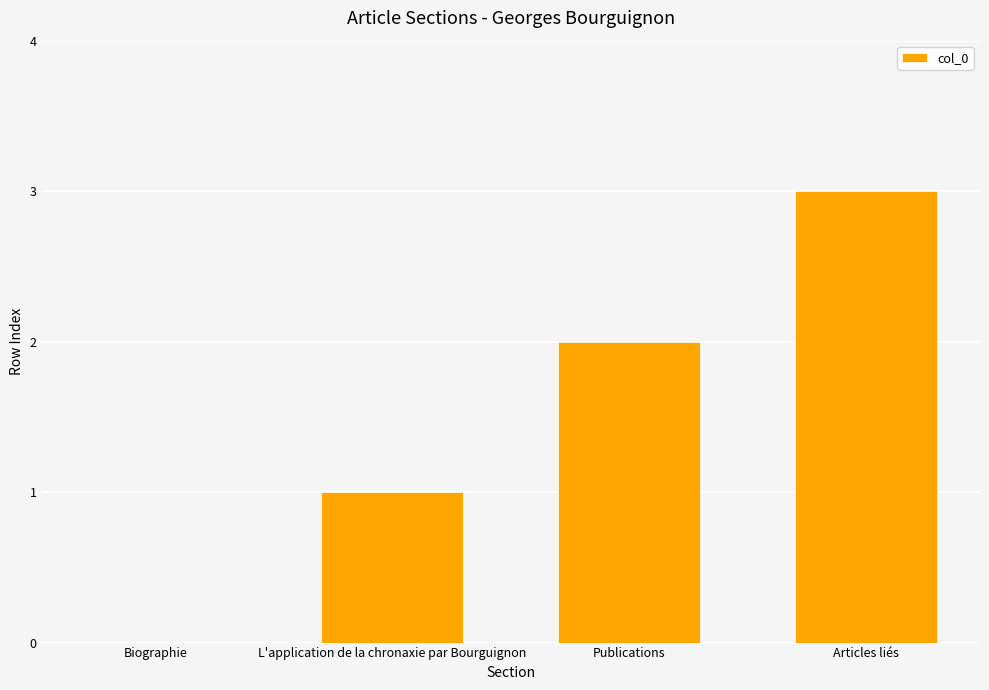

The value at Publications is 1. True or false?

False